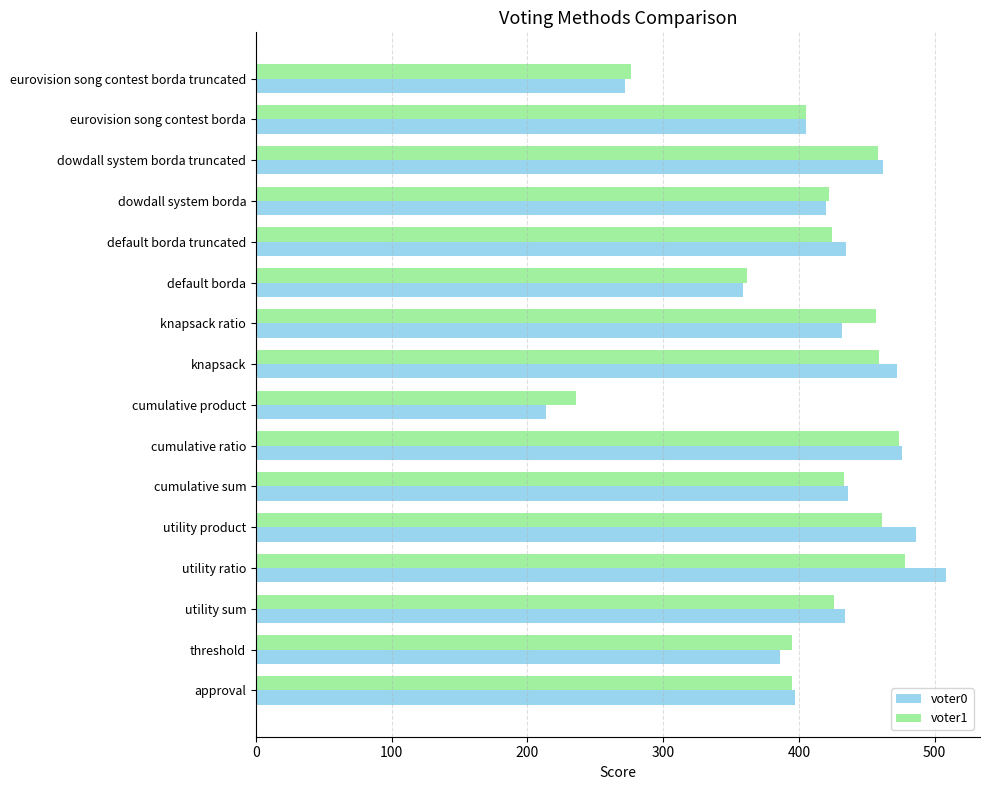

Which series has the largest range (max minus min)?

voter0